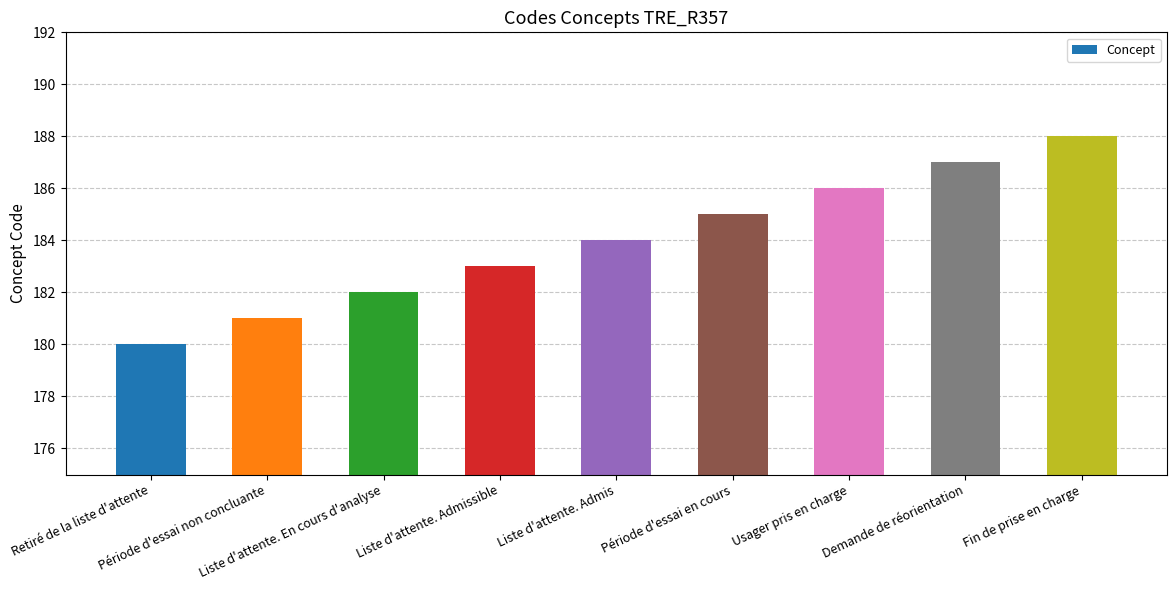

How many bars are there in total?

9